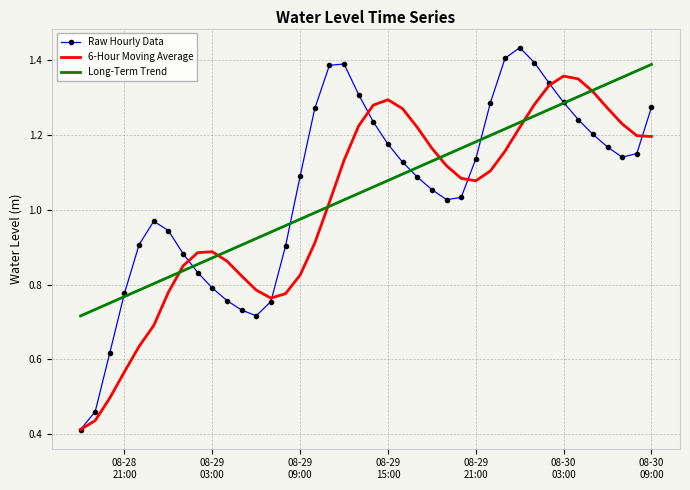

Which series has the widest spread of values?

Raw Hourly Data